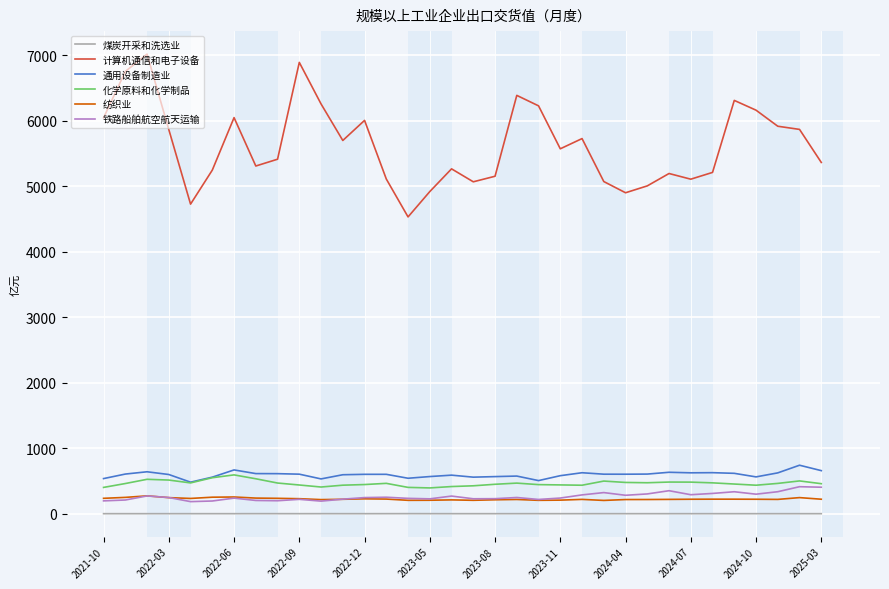

Which series has the largest total across all categories?

计算机通信和电子设备